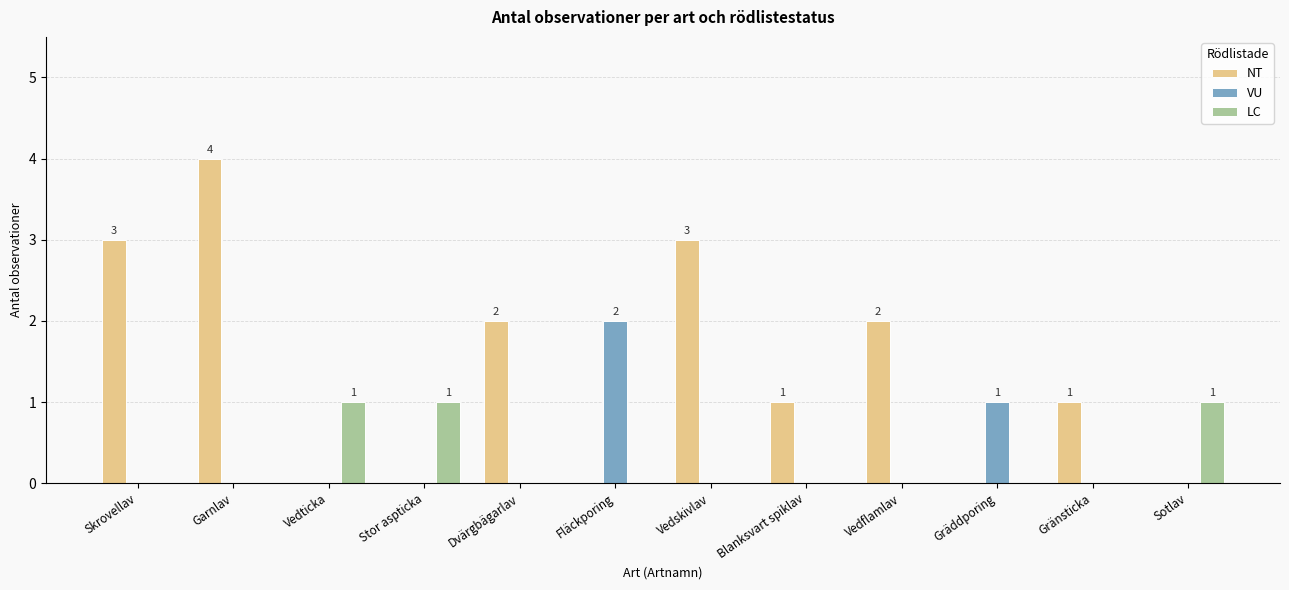

The value of NT at Dvärgbägarlav is 3. True or false?

False